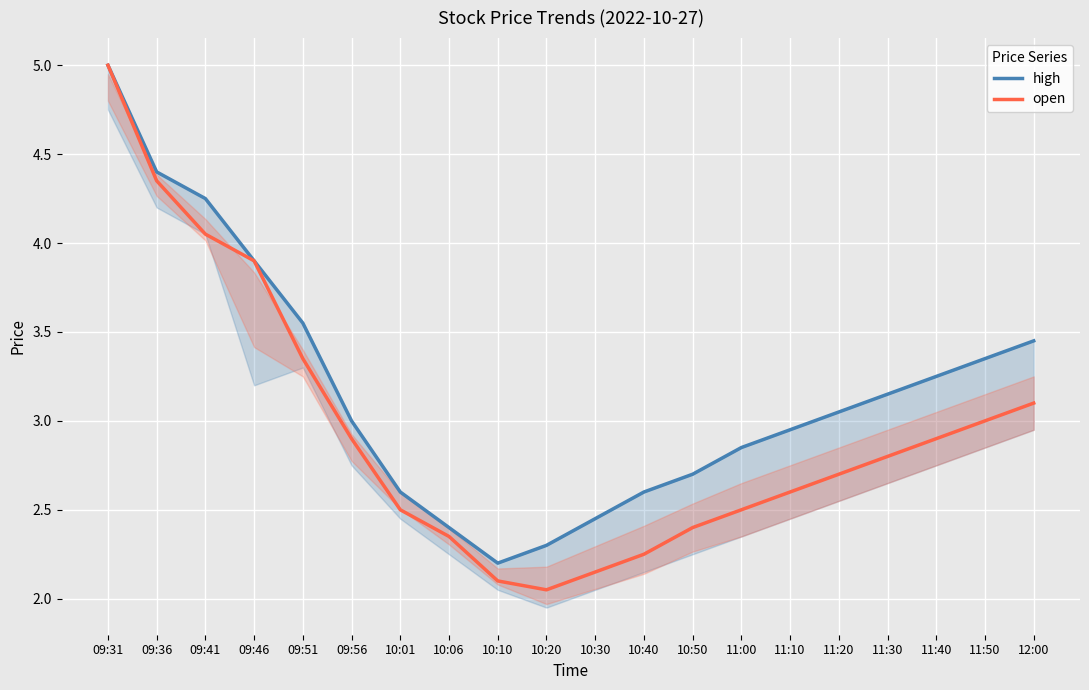

What is the maximum value for open?

5.0